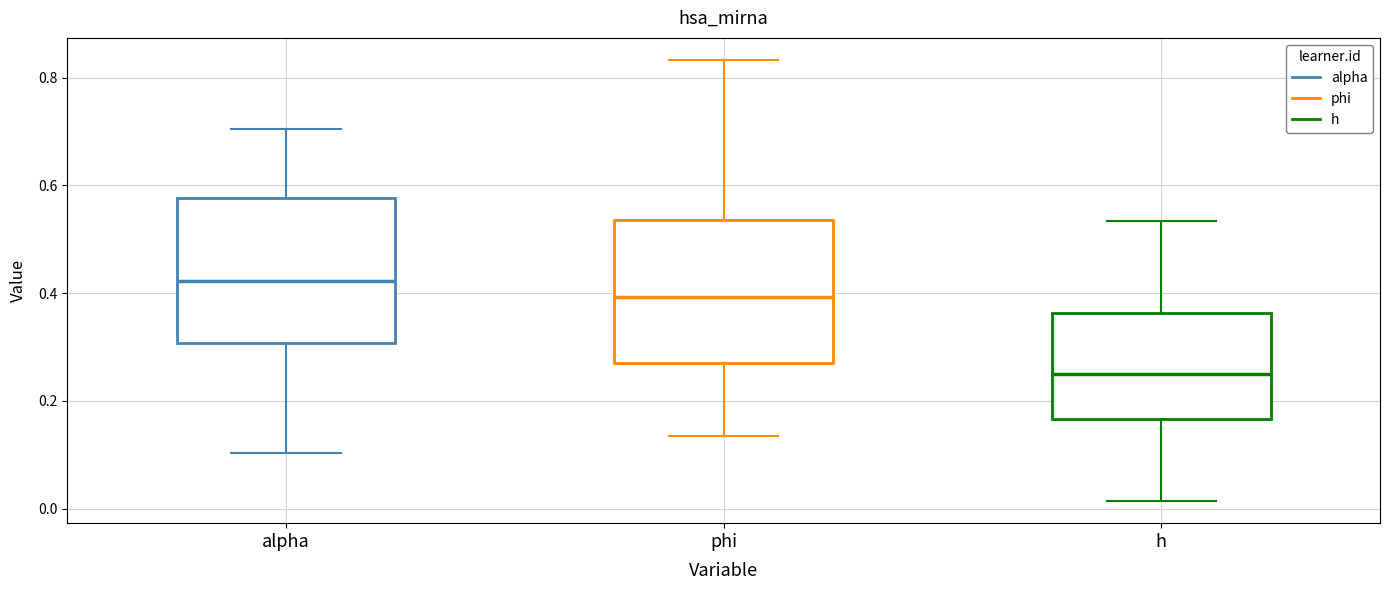

Where is the lower edge of the box for h on the y-axis? The values are not printed on the chart, so give them approximately, as read against the axis.

0.16